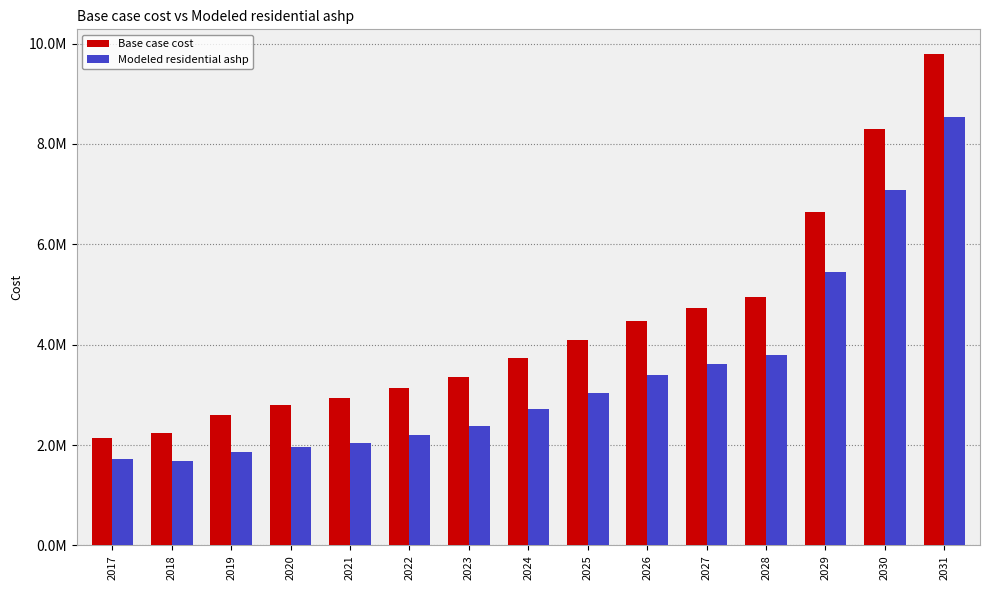

Does the chart contain stacked bars?

No